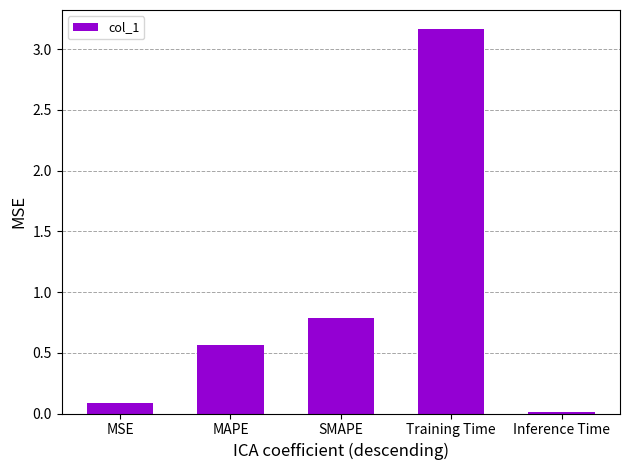

How many bars are there in total?

5